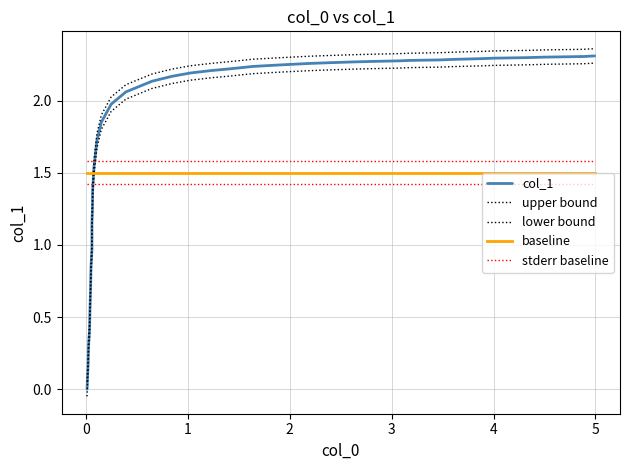

At how many categories does at least one series exceed 1?

39